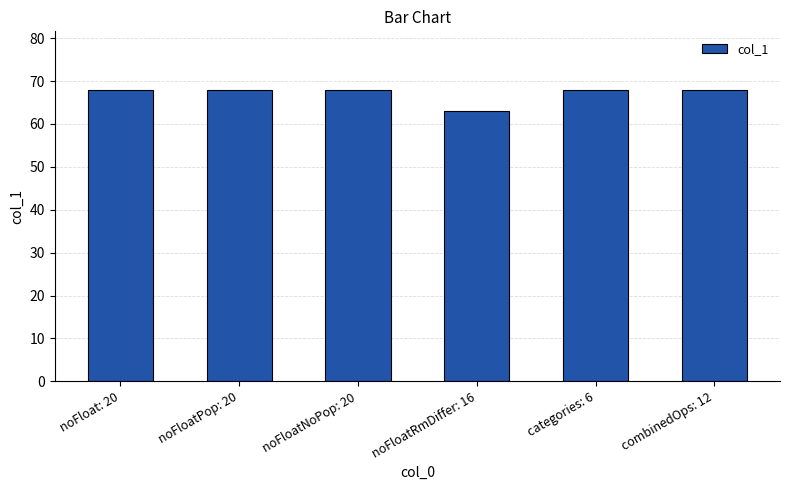

What is the greatest value displayed?

68